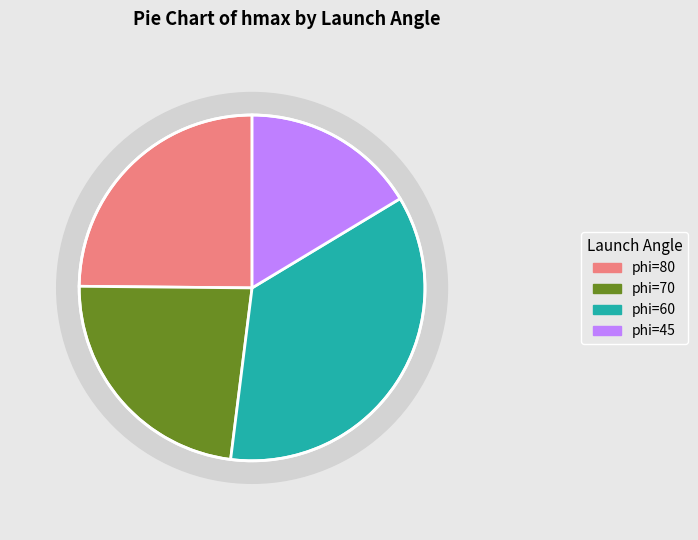

Count the number of slices in the pie.

4